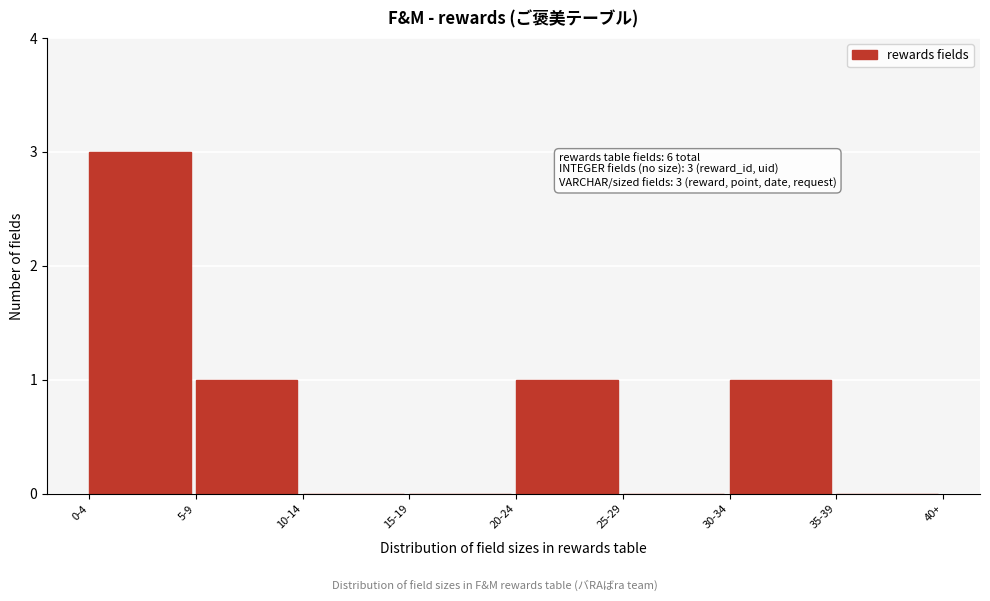

Reading left to right, what are all the values shown in this chart?

0-4=3	5-9=1	10-14=0	15-19=0	20-24=1	25-29=0	30-34=1	35-39=0